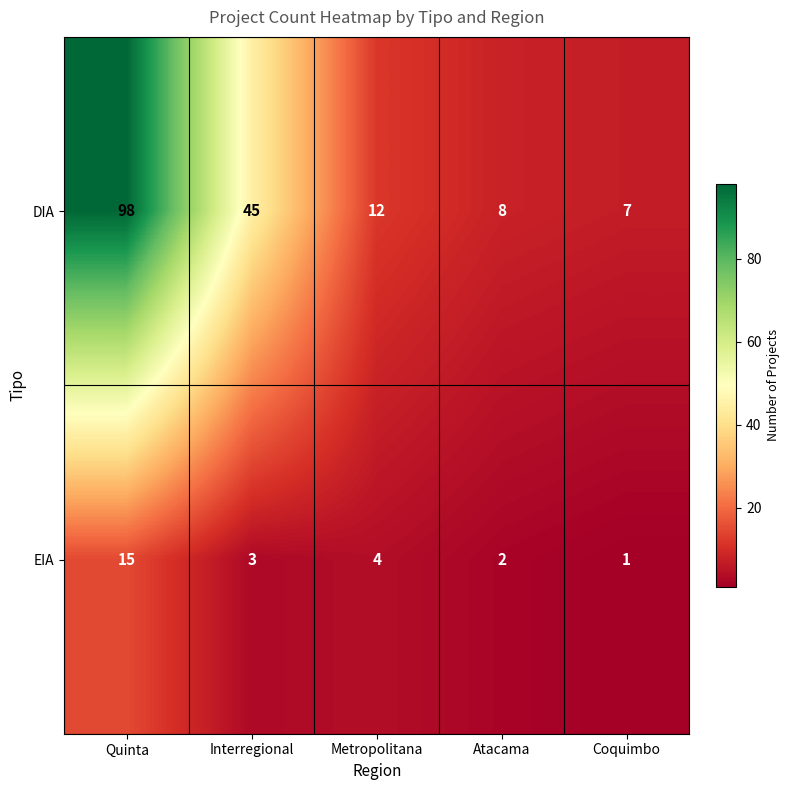

The value of DIA at Atacama is 11. True or false?

False